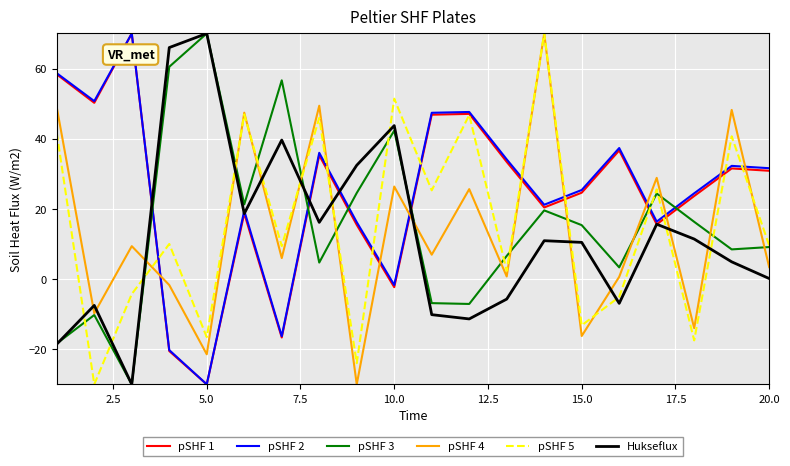

What is the highest value of the pSHF 2 series?

70.0